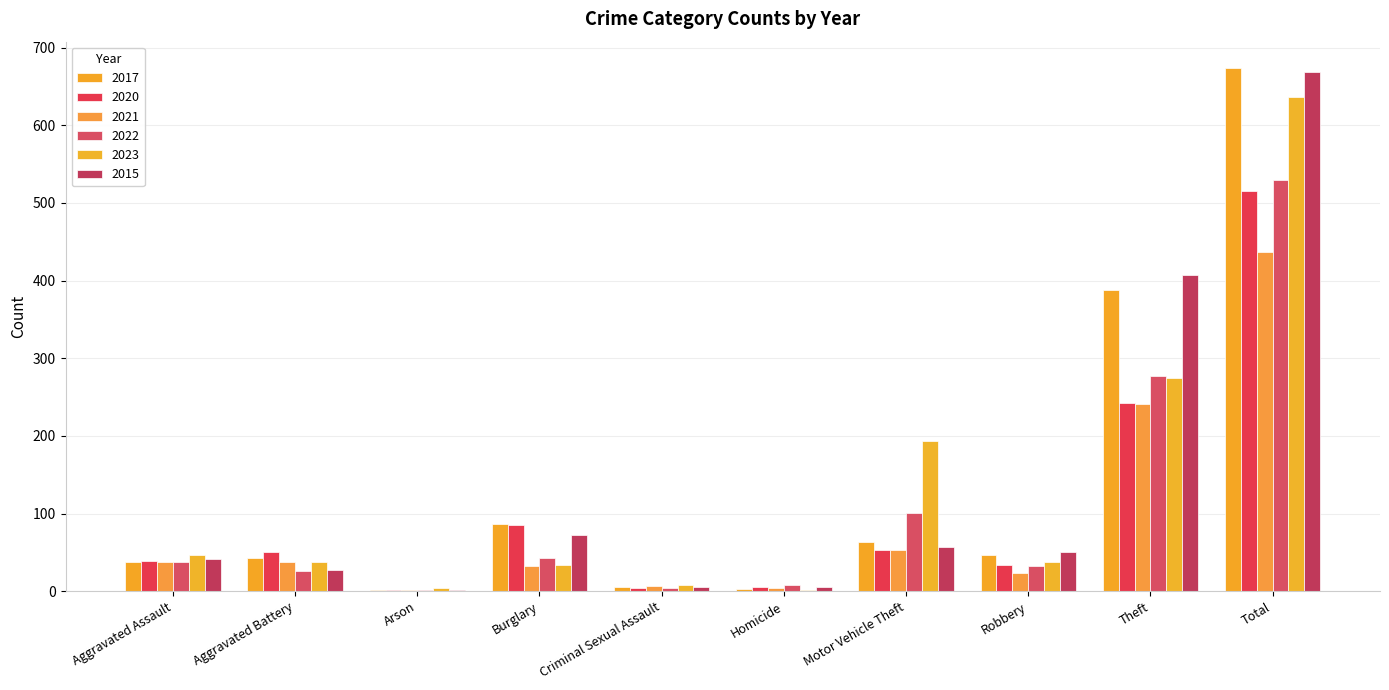

What is the value of the 2015 bar at the 4th from the left?

72